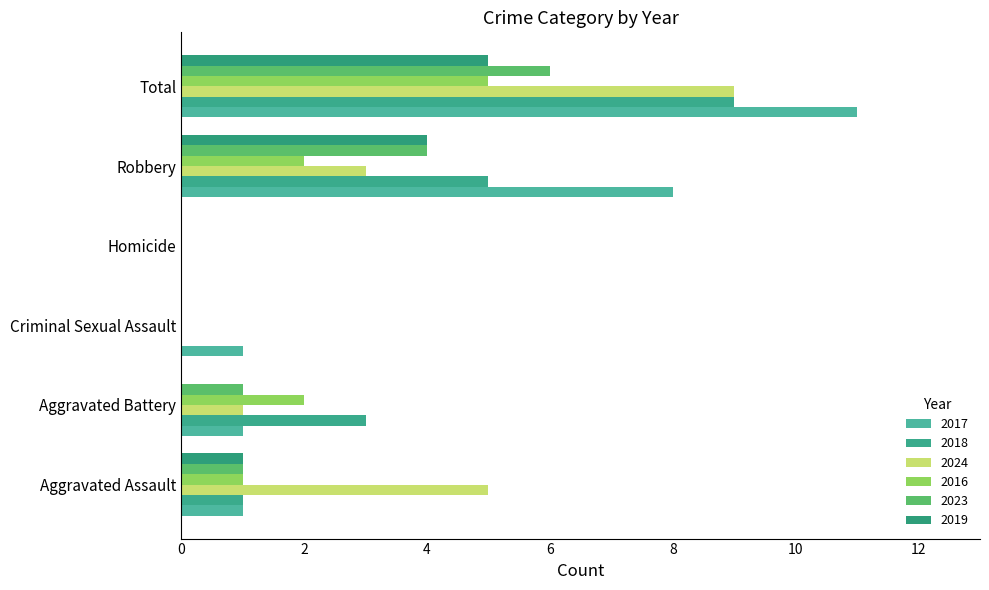

At which category is the sum across all series the highest?

Total